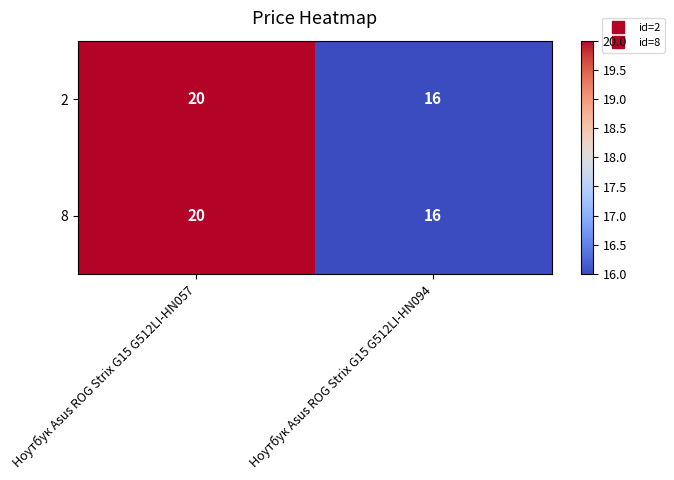

Reading left to right, what are all the values shown in this chart?

2: 20	16
8: 20	16